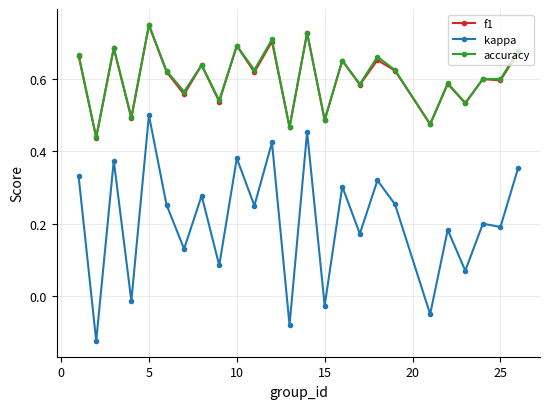

Which series has the widest spread of values?

kappa